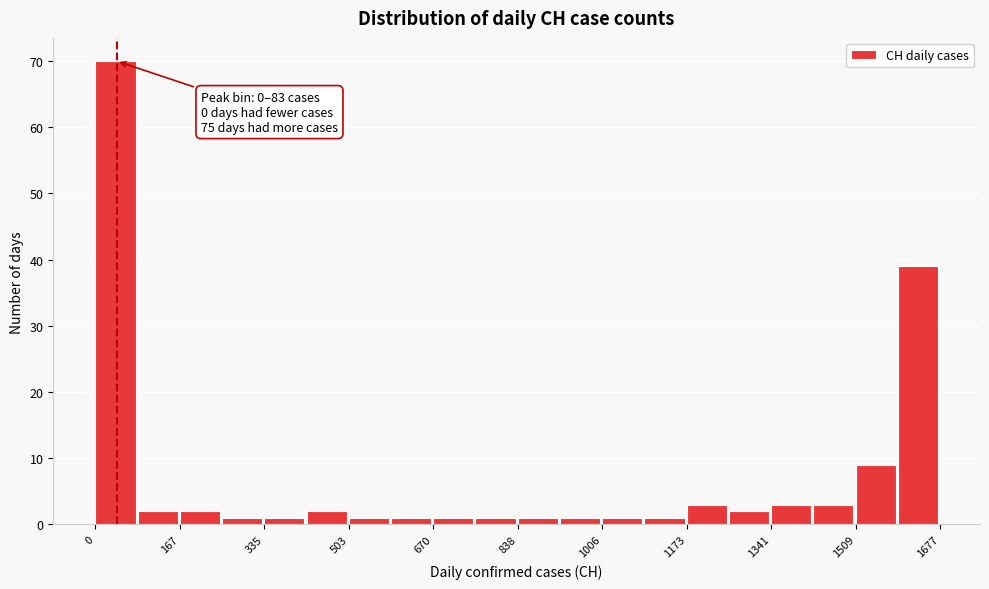

Over which range of the x-axis is the bar tallest?

0 to 80